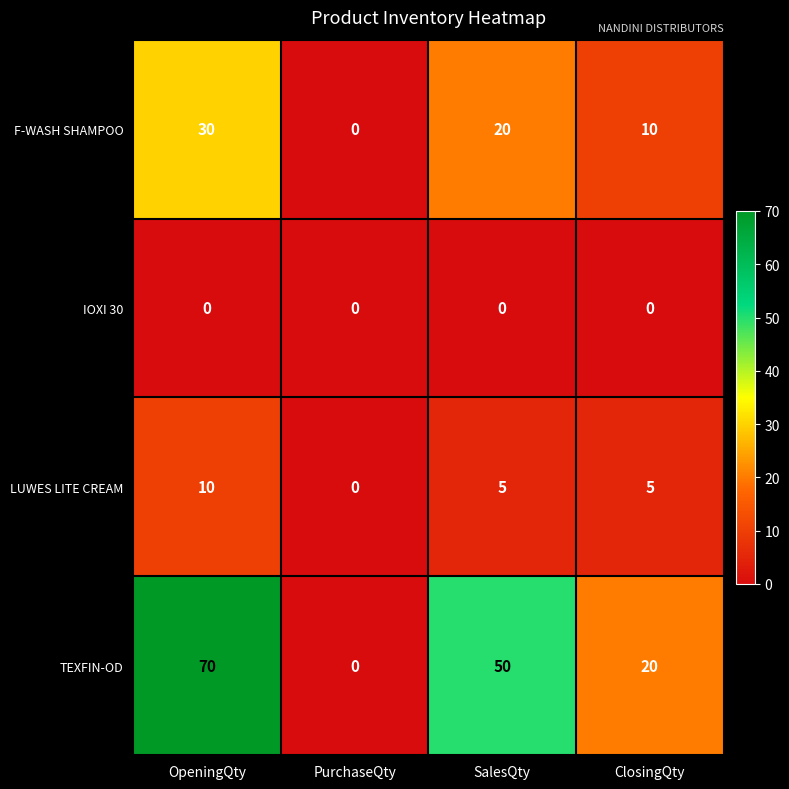

Is it true that TEXFIN-OD equals 0 at PurchaseQty?

True